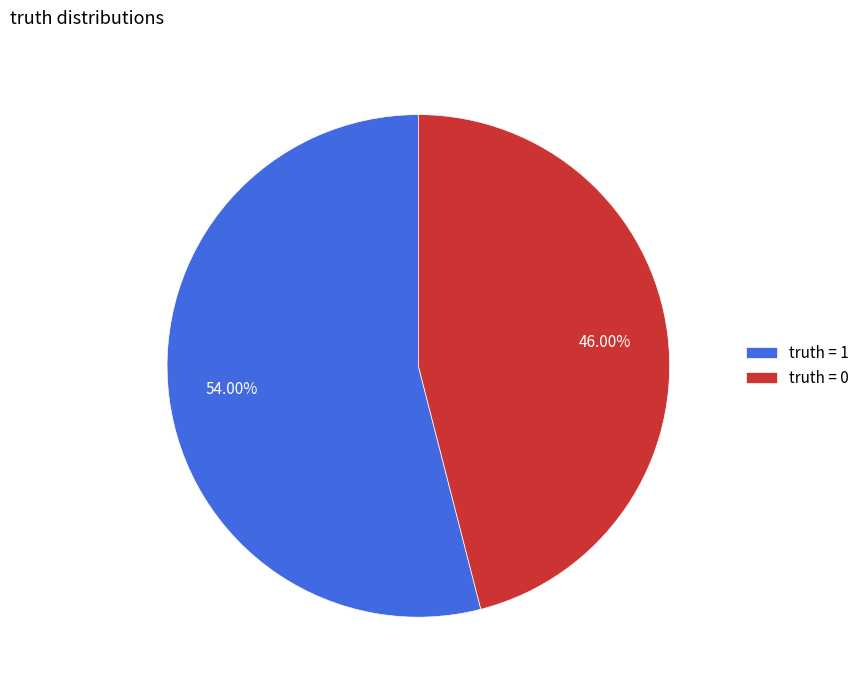

What is the majority slice?

truth = 1